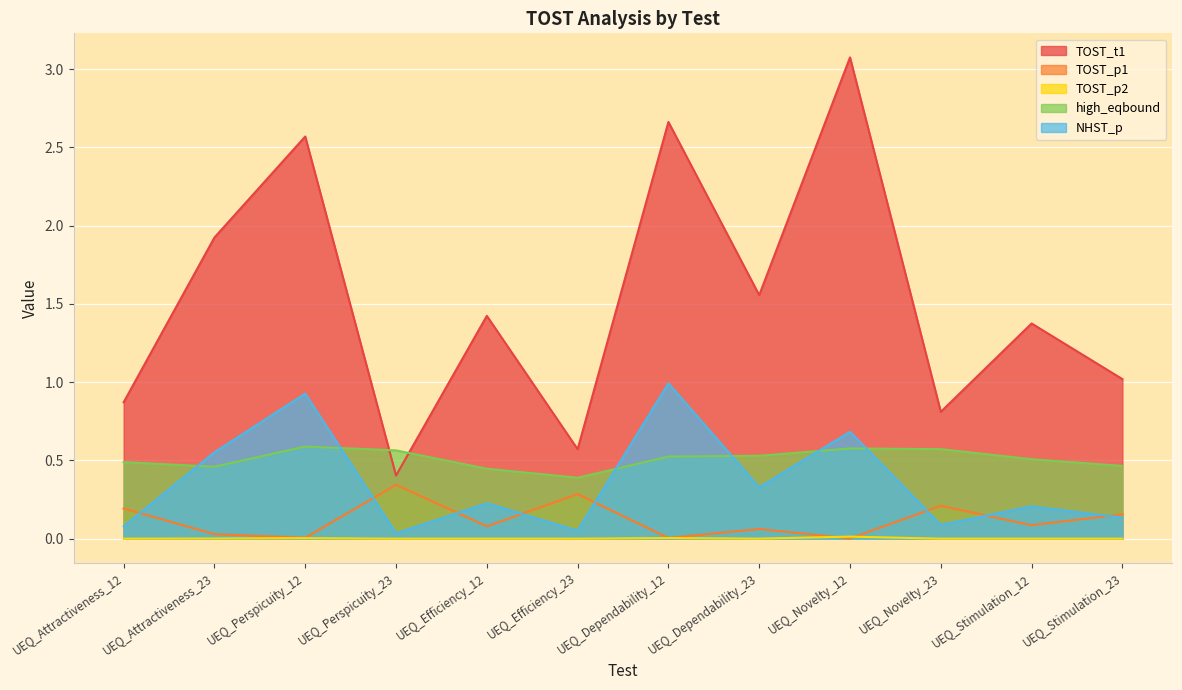

What is the sum of the TOST_t1 values at UEQ_Stimulation_23 and UEQ_Attractiveness_12?

1.9